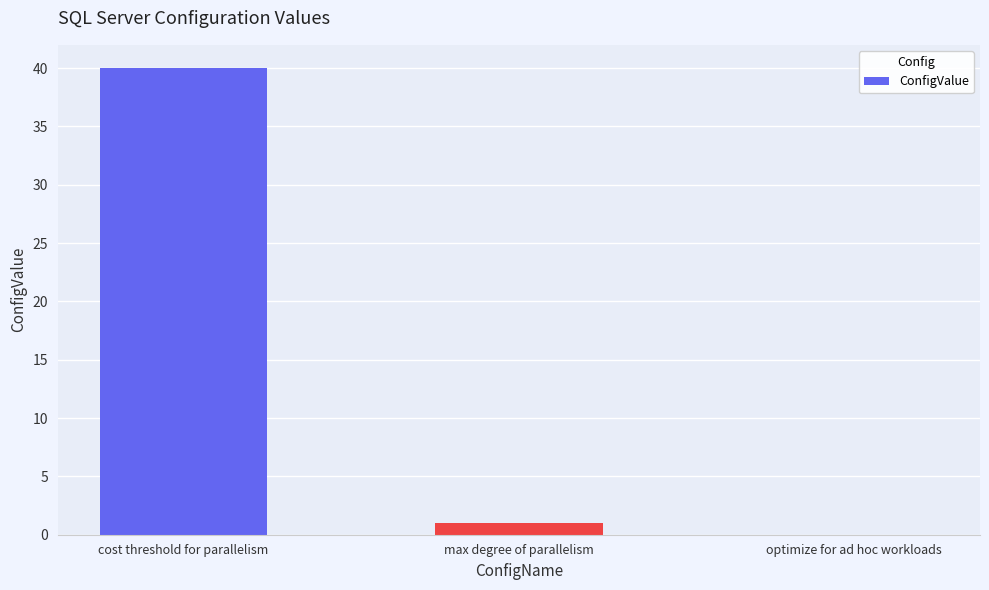

Which label corresponds to the largest value in the chart?

cost threshold for parallelism